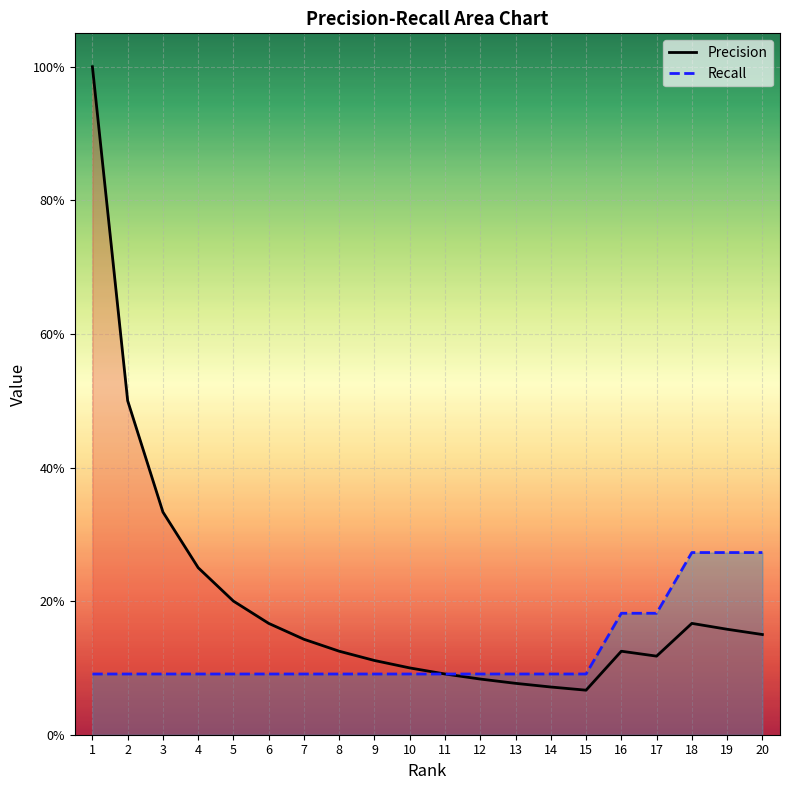

At which label is Recall closest to 0?

1